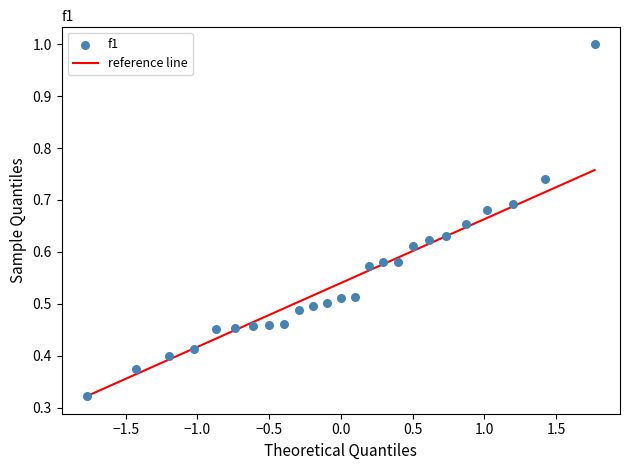

What is the range of X values (max minus min)?

3.5